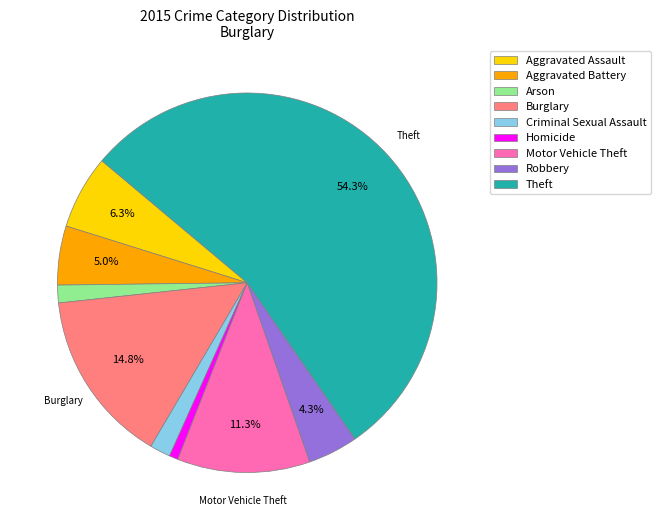

Combined, do Aggravated Battery and Theft account for over 50%?

Yes